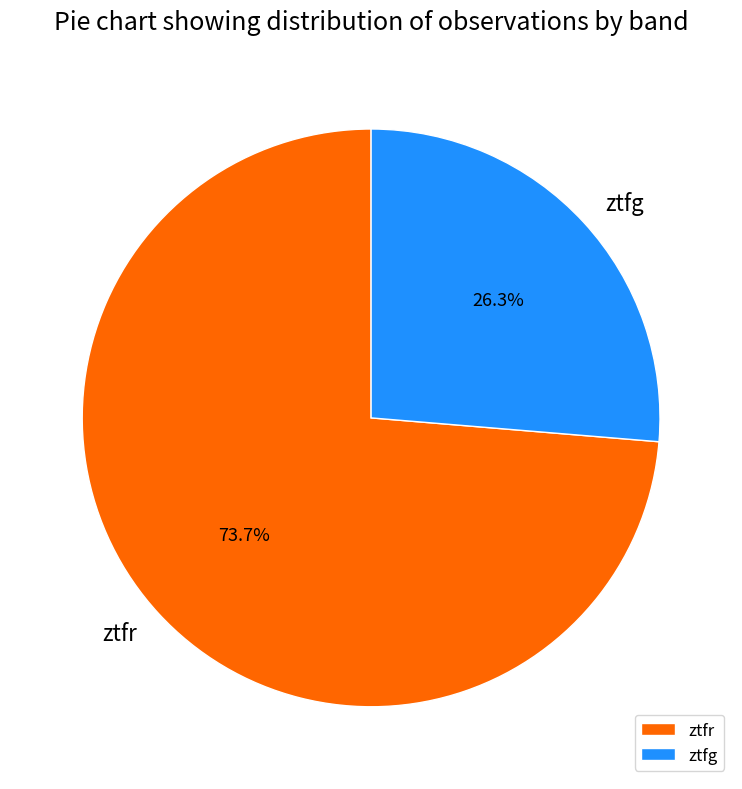

Rank the categories by value from highest to lowest.

ztfr, ztfg